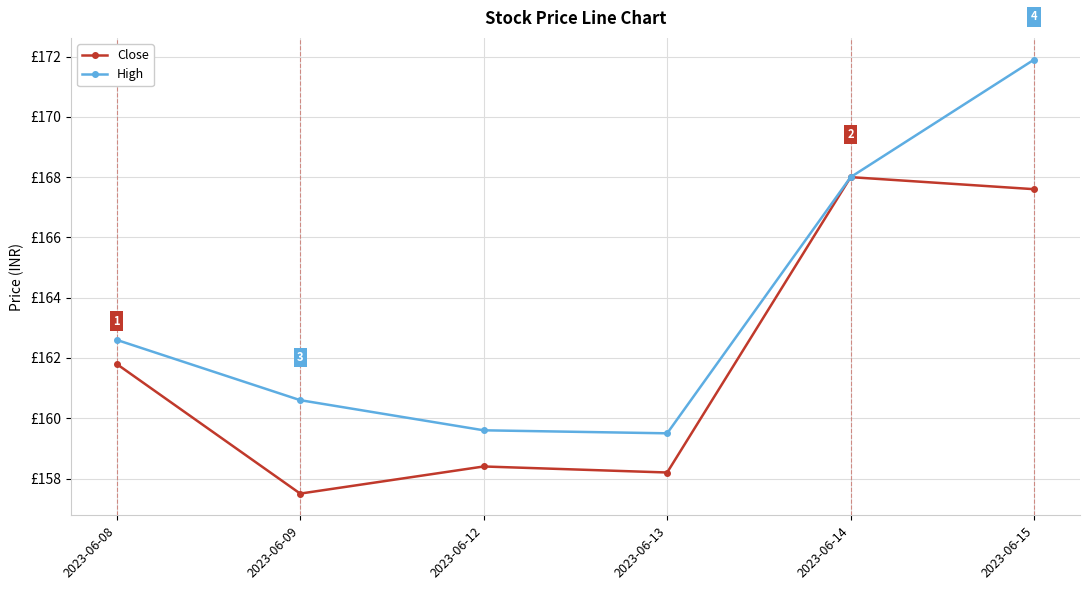

Where is High nearest to the value 165?

2023-06-08